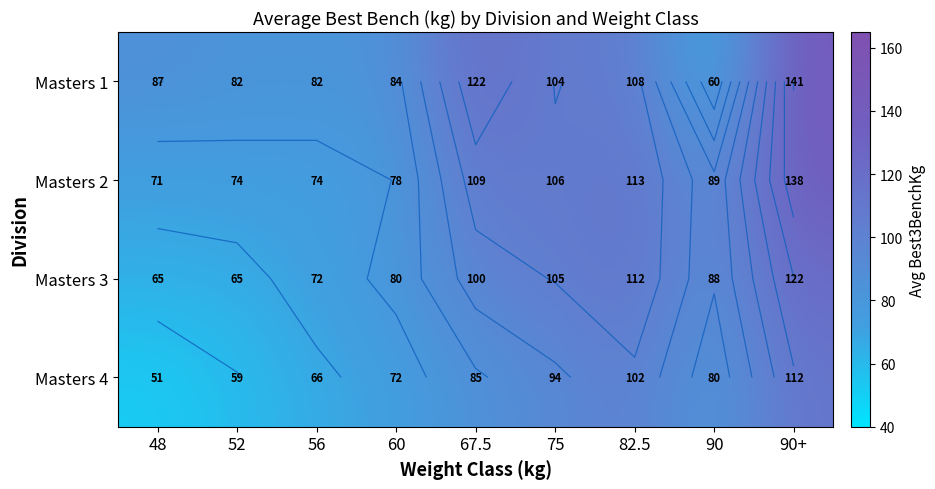

What is the maximum value shown in the chart?

141.2